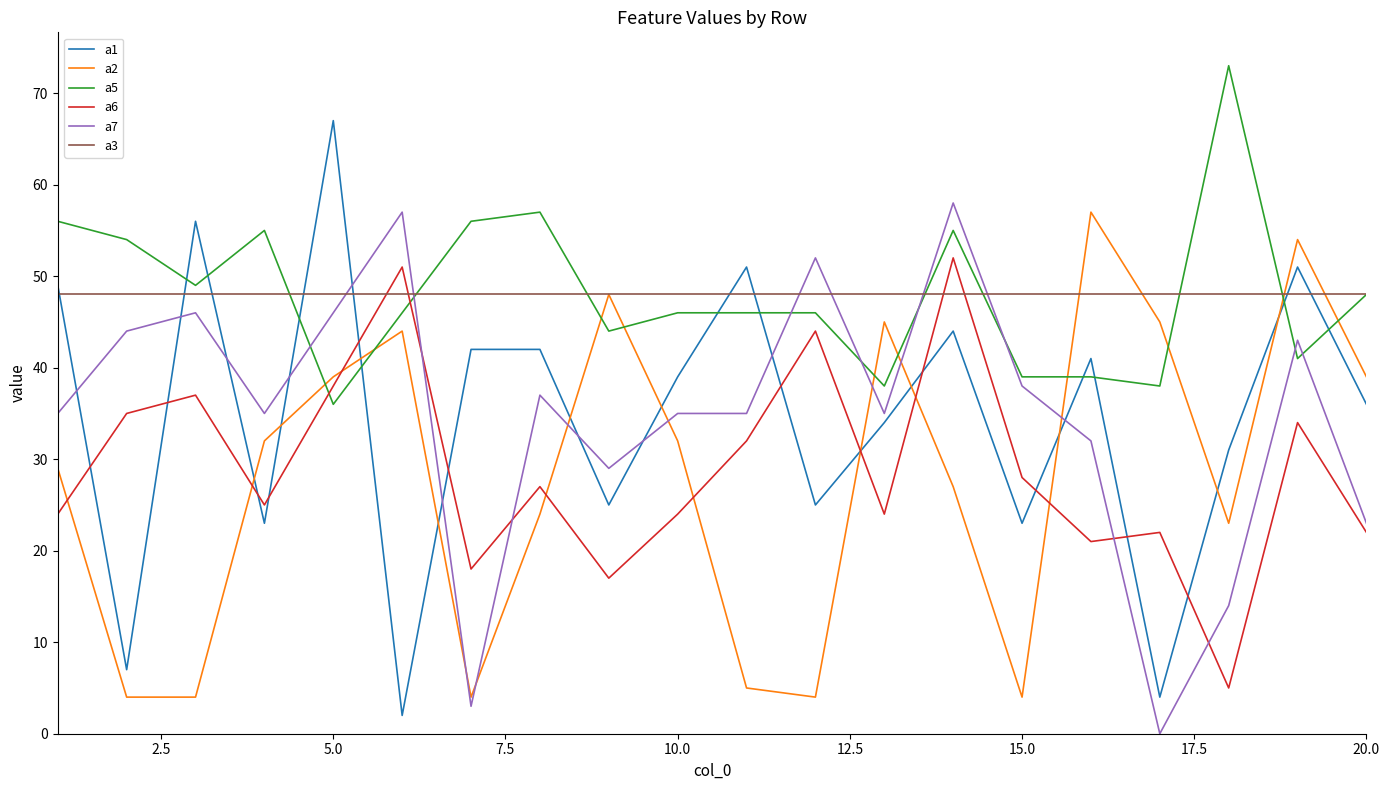

Which series has the widest spread of values?

a1